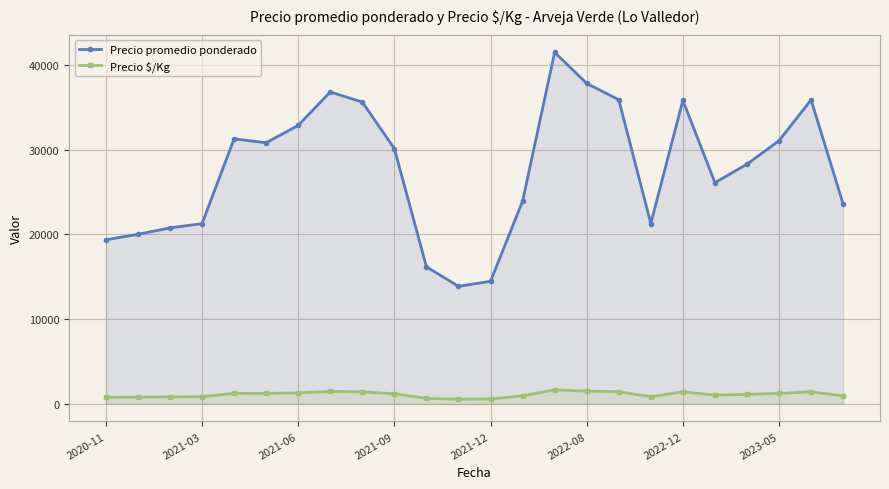

True or false: Precio promedio ponderado and Precio $/Kg intersect in this chart.

False